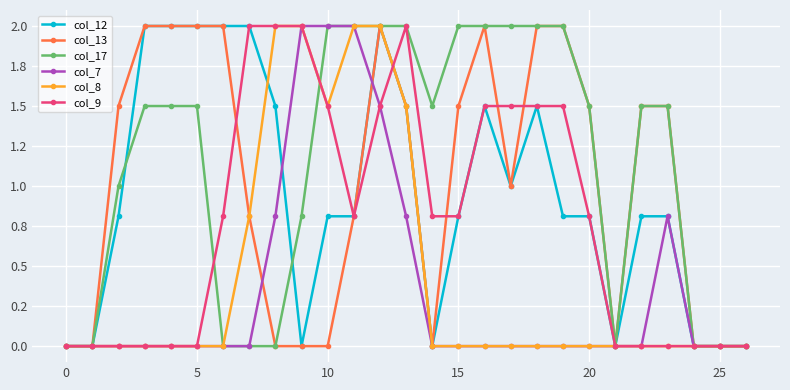

What are all the series names shown in the legend?

col_12, col_13, col_17, col_7, col_8, col_9